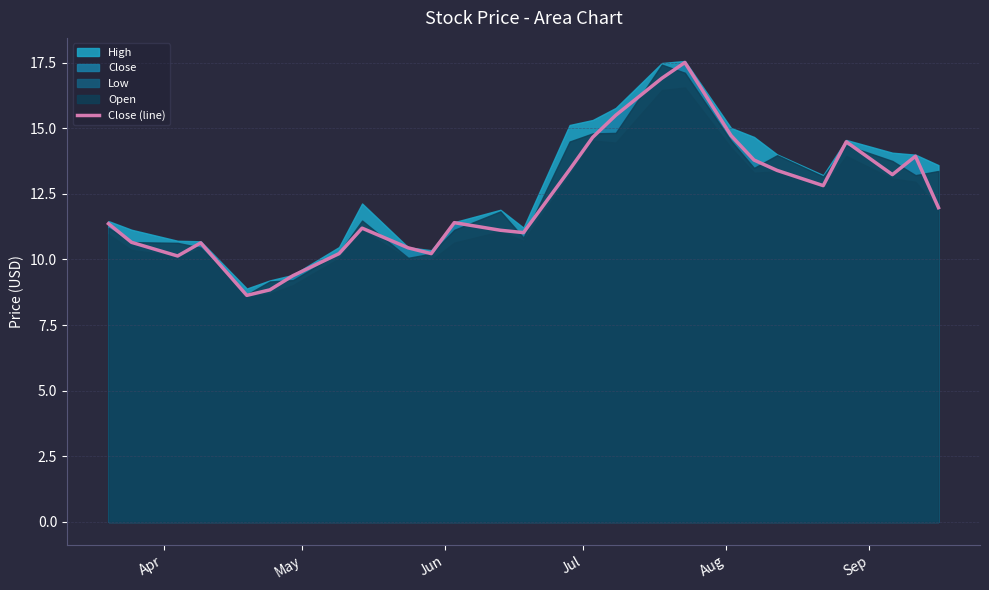

What is the minimum value for Close (line)?

8.6